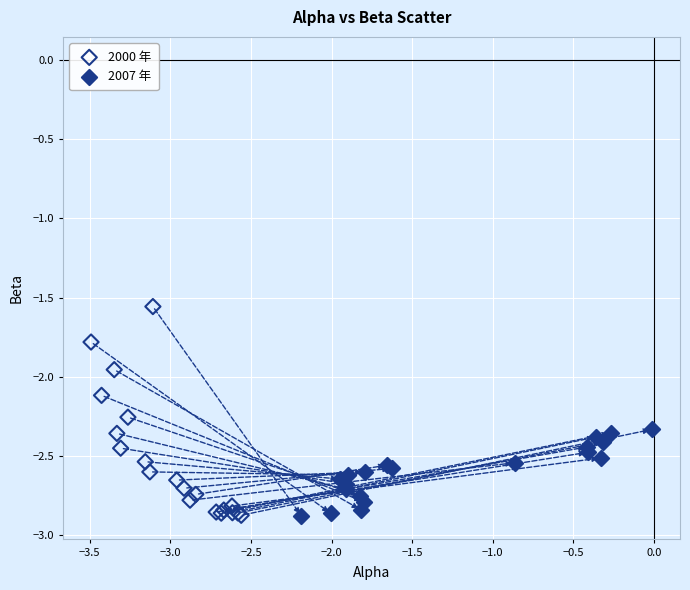

Which series has the widest spread of Y values?

2000 年